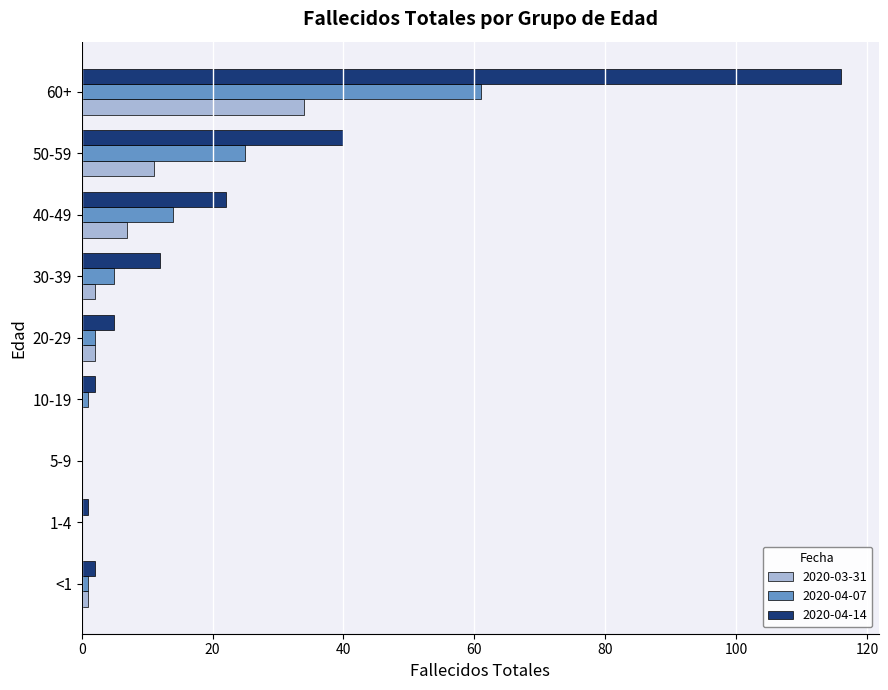

The 2020-03-31 series shows 2 at 30-39. True or false?

True